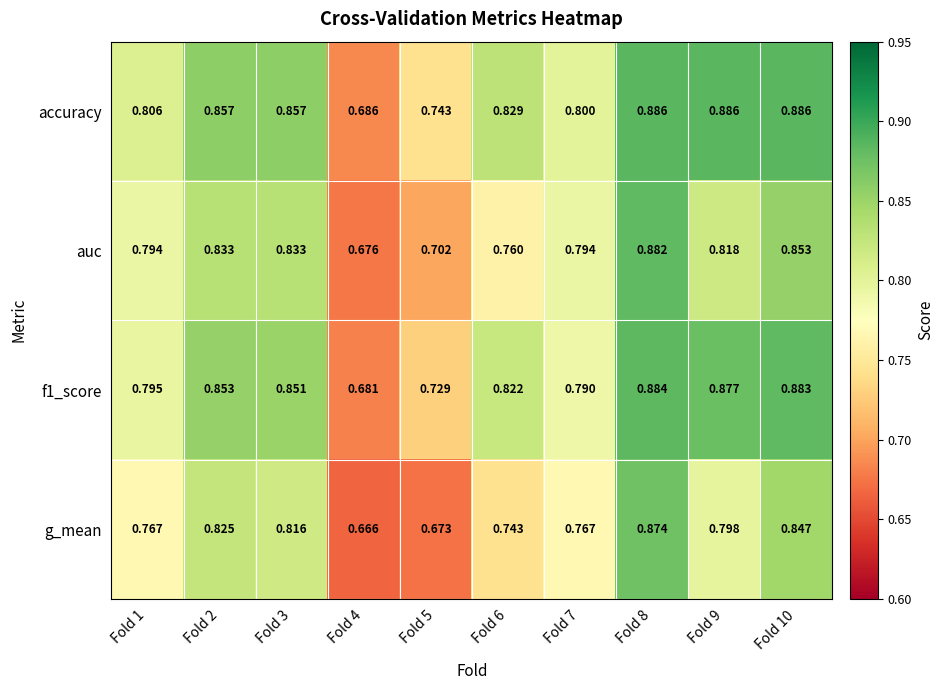

Which series has the largest range (max minus min)?

g_mean